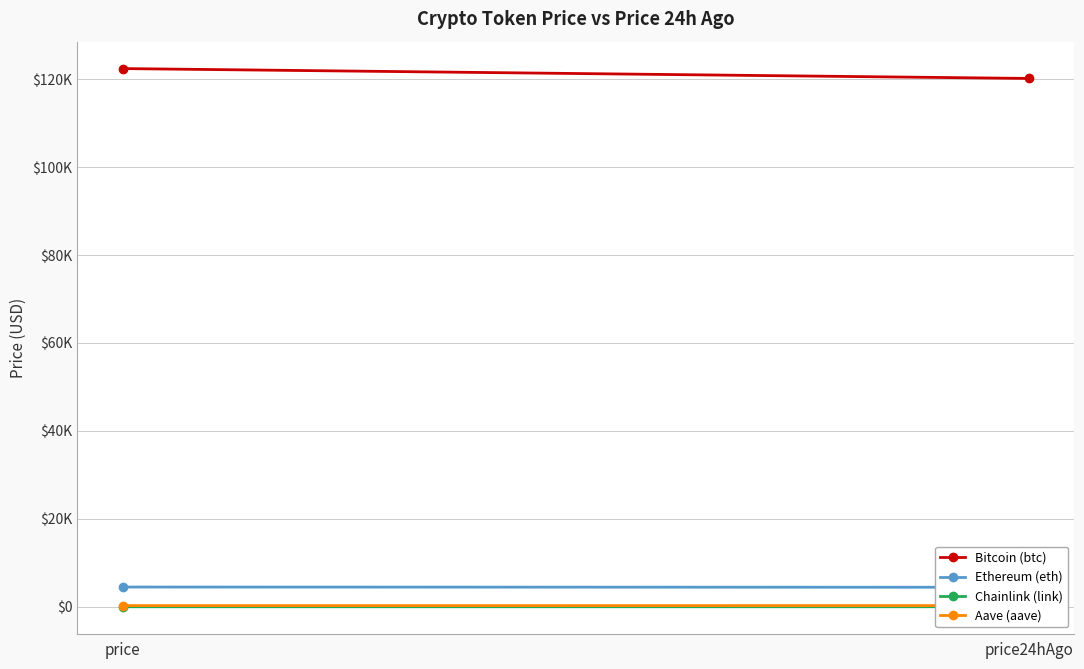

What is the difference between the Bitcoin (btc) values at price24hAgo and price?

2245.0